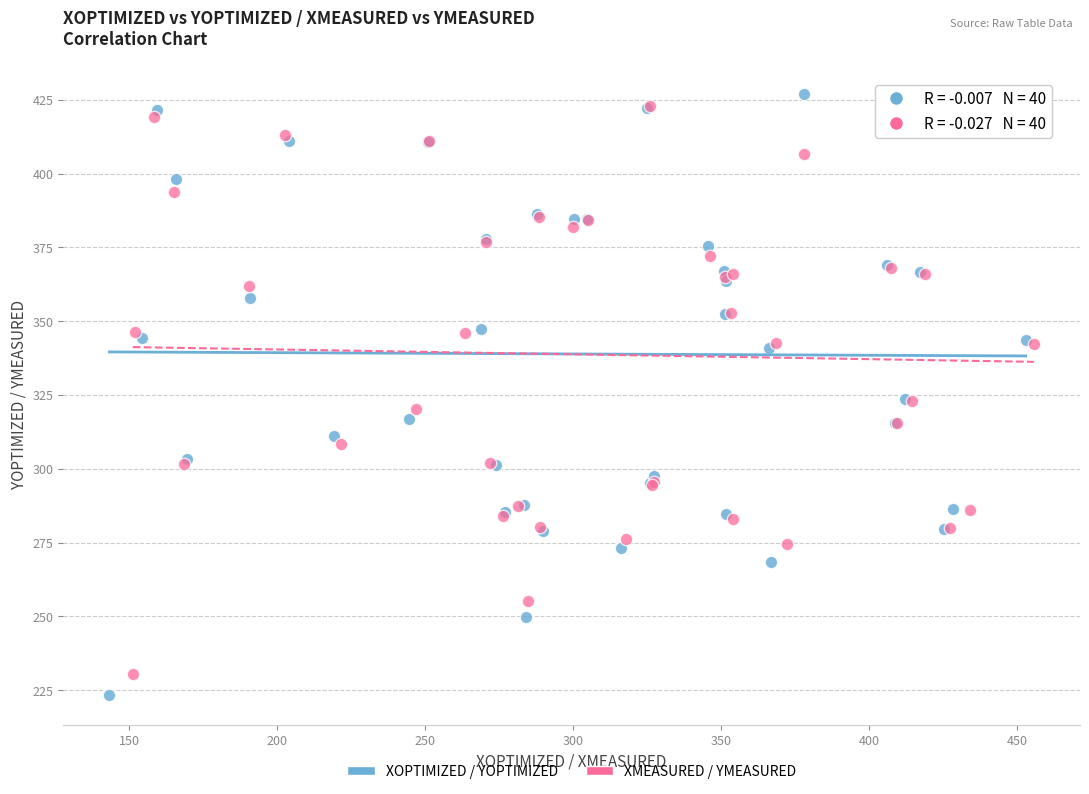

Which series has the largest Y range (max minus min)?

XOPTIMIZED / YOPTIMIZED